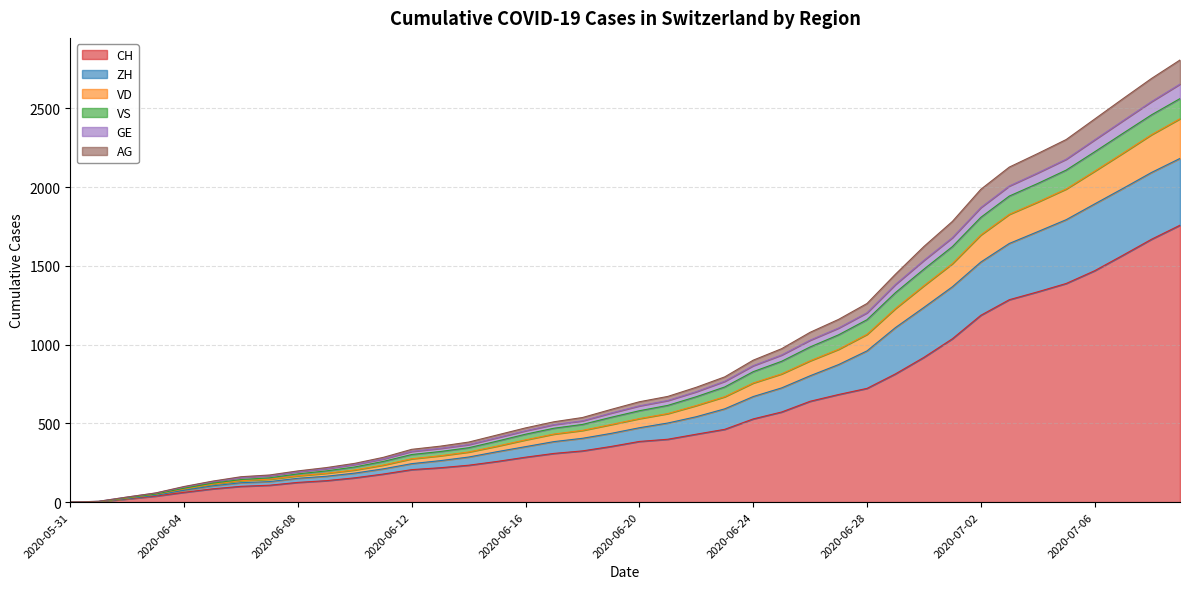

The GE series shows 2298 at 2020-06-29. True or false?

False